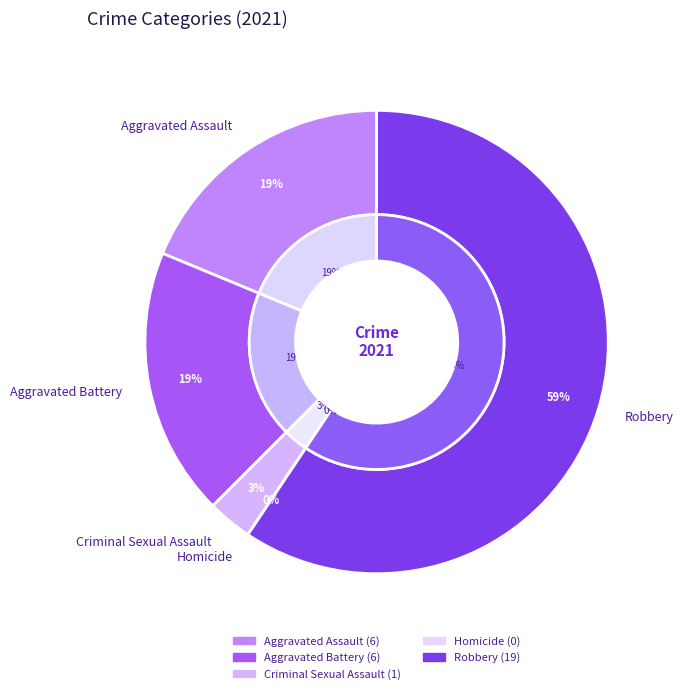

Combined, what portion of the pie is Criminal Sexual Assault and Homicide?

3.1%